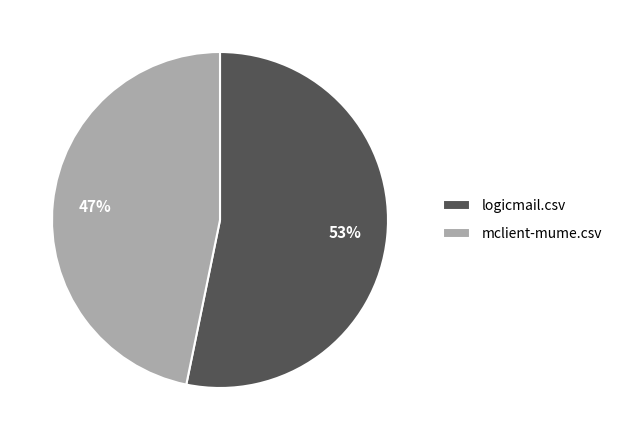

Rank the categories by value from lowest to highest.

mclient-mume.csv, logicmail.csv